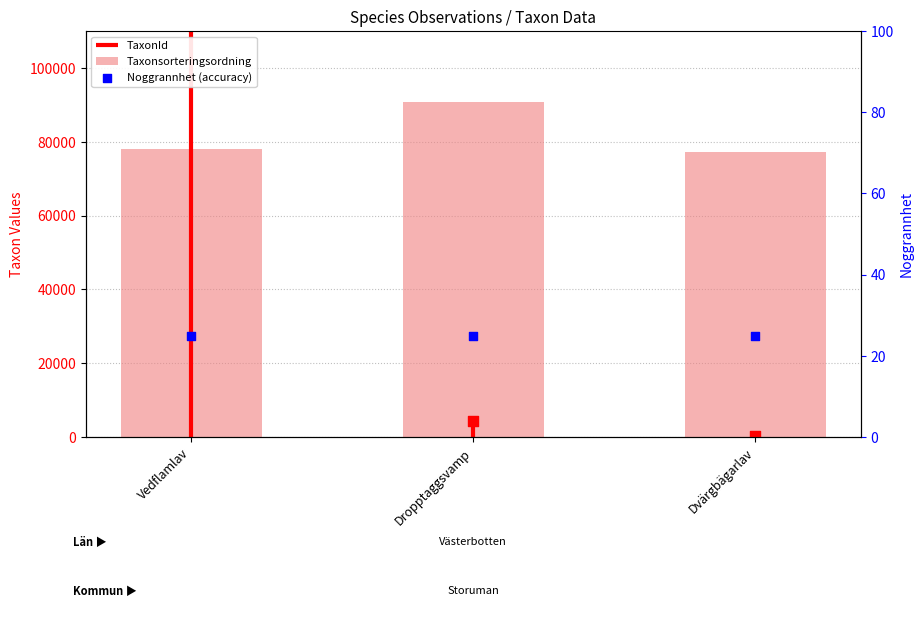

Is the value of Taxonsorteringsordning at Dropptaggsvamp greater than the value of Noggrannhet (accuracy) at Dropptaggsvamp?

Yes